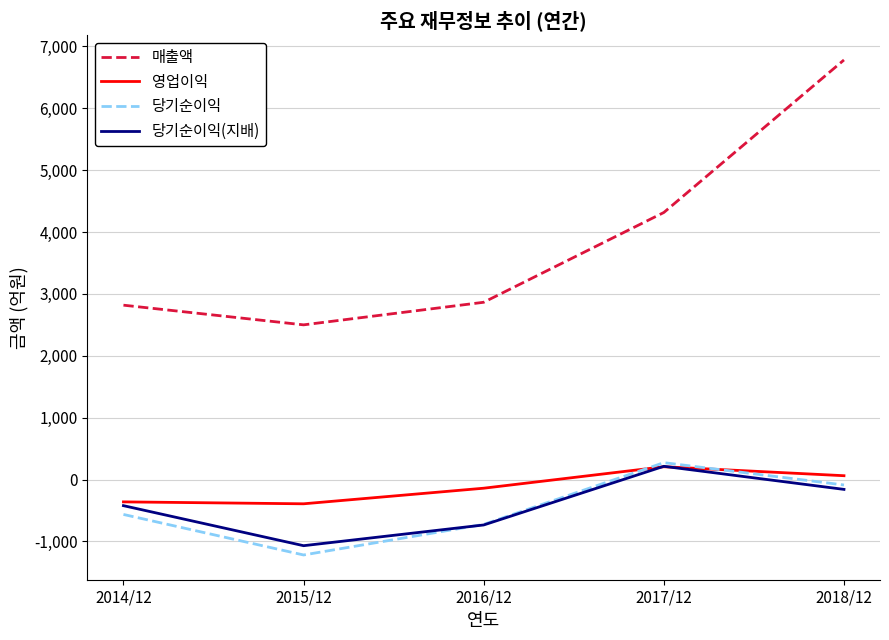

What position from the right is 2017/12?

2